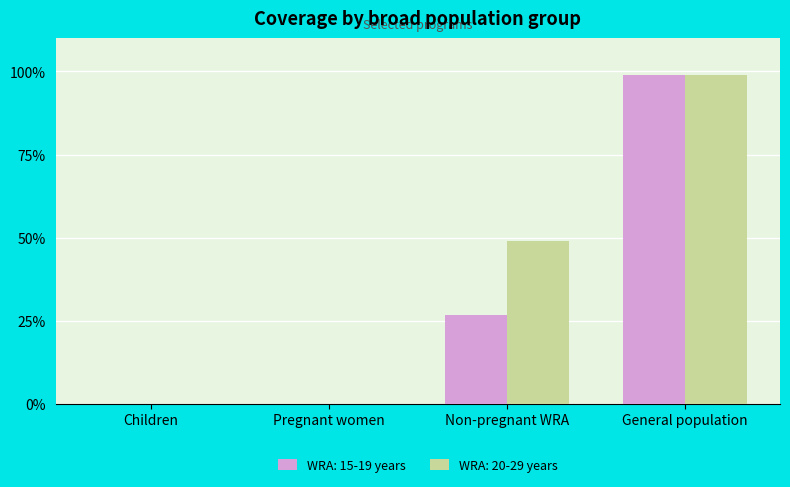

Between Non-pregnant WRA and General population, which series saw the biggest shift?

WRA: 15-19 years